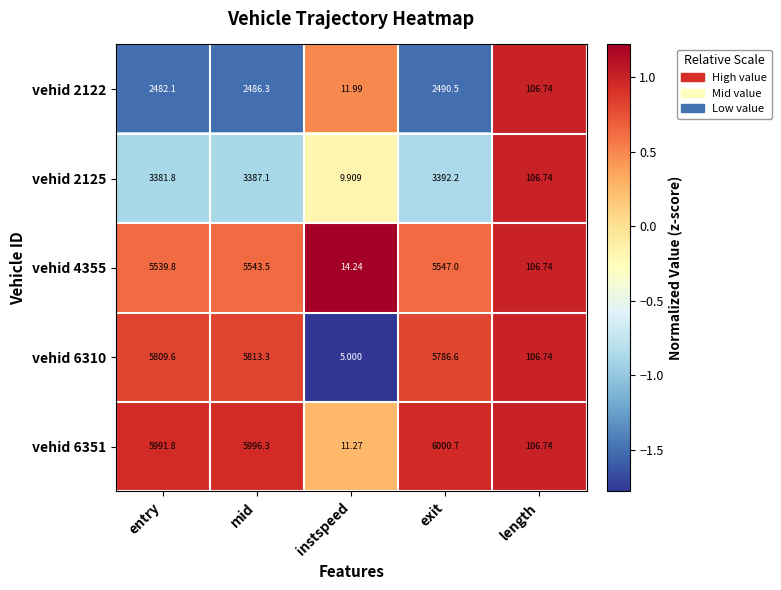

Which category has the highest value across all series?

exit